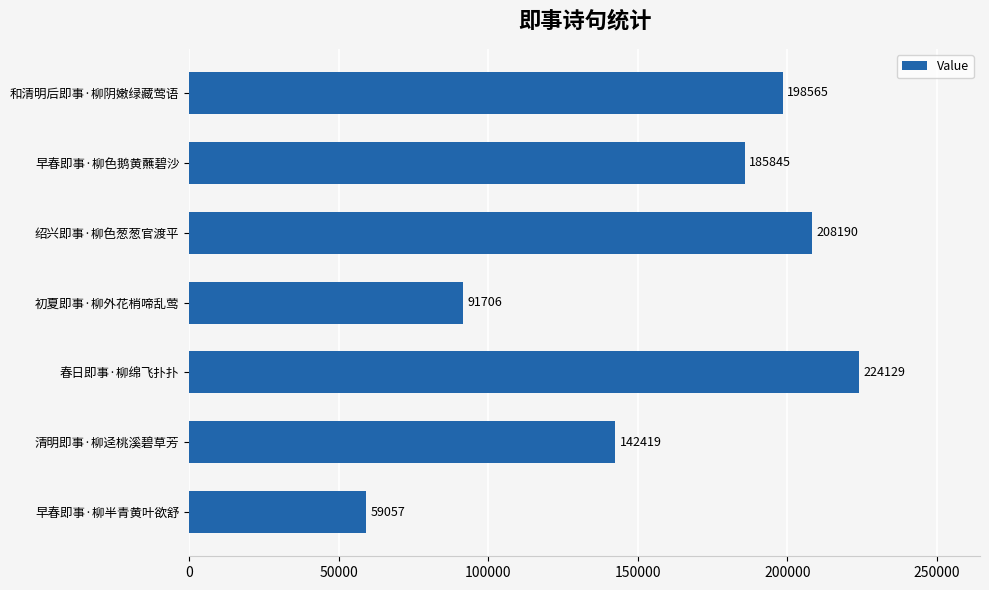

What is the difference between the maximum and minimum values?

165072